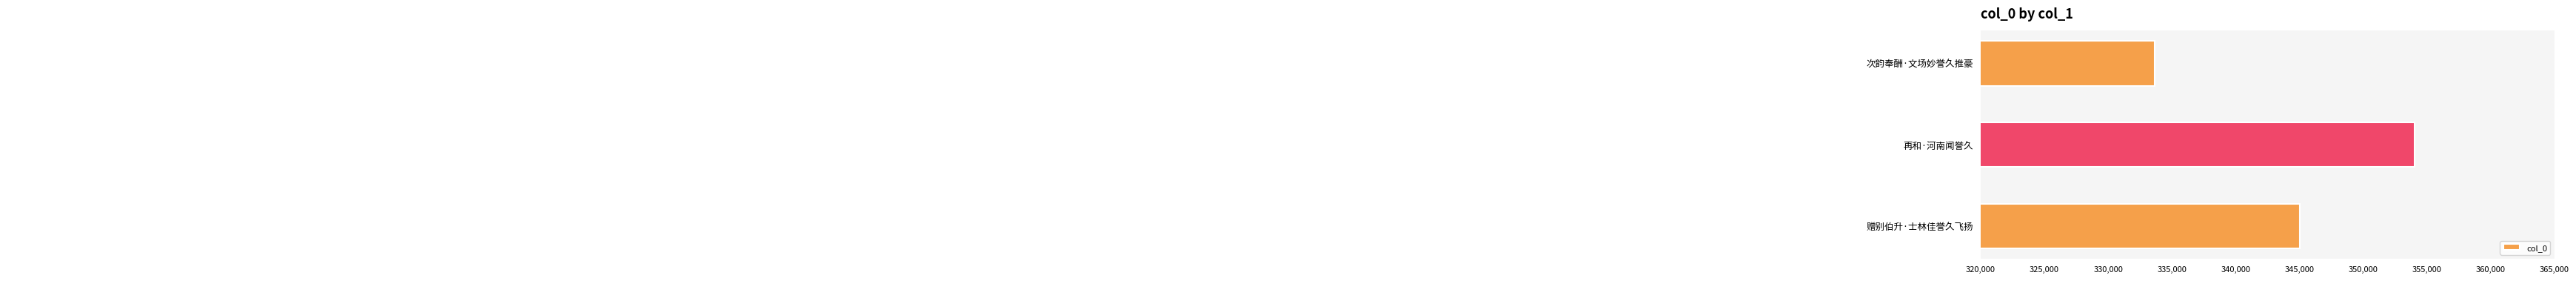

At which label is the value closest to 343831?

赠别伯升·士林佳誉久飞扬